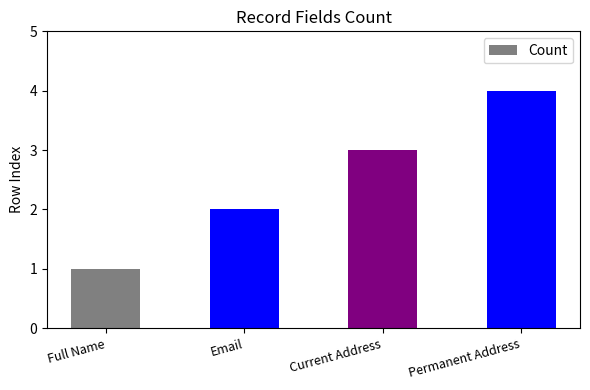

Which category has the lowest value across all series?

Full Name